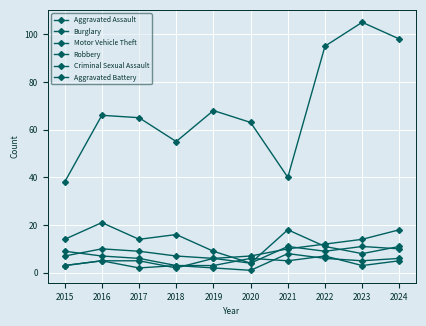

Is this an area chart (filled region under the line)?

No